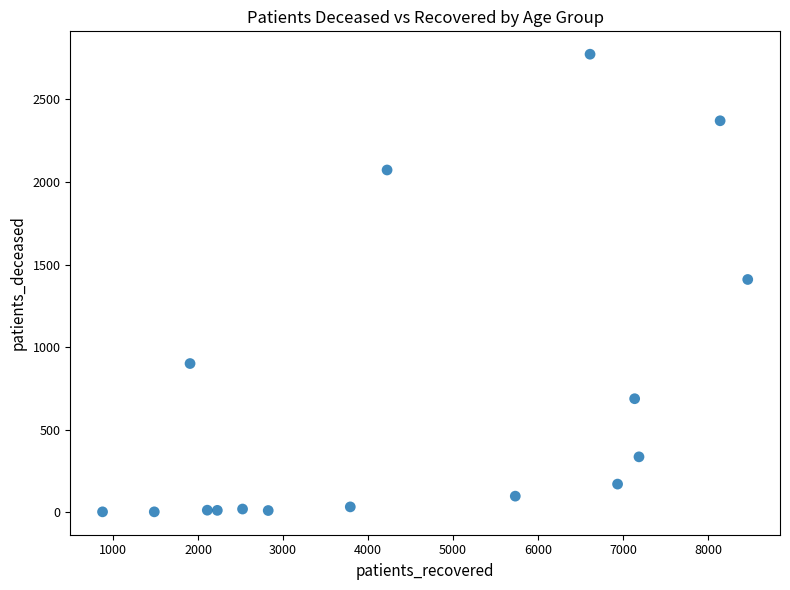

What is the range of X values (max minus min)?

7594